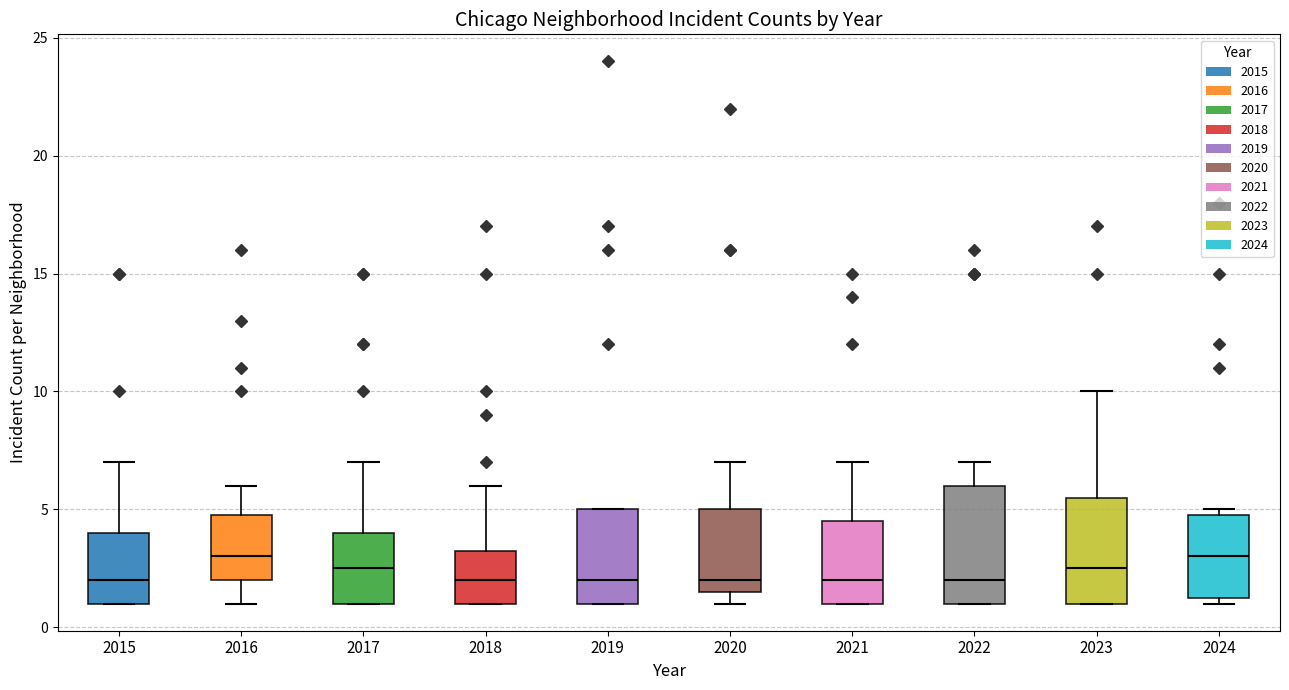

Comparing the boxes themselves (not the whiskers), which one is the tallest?

2022